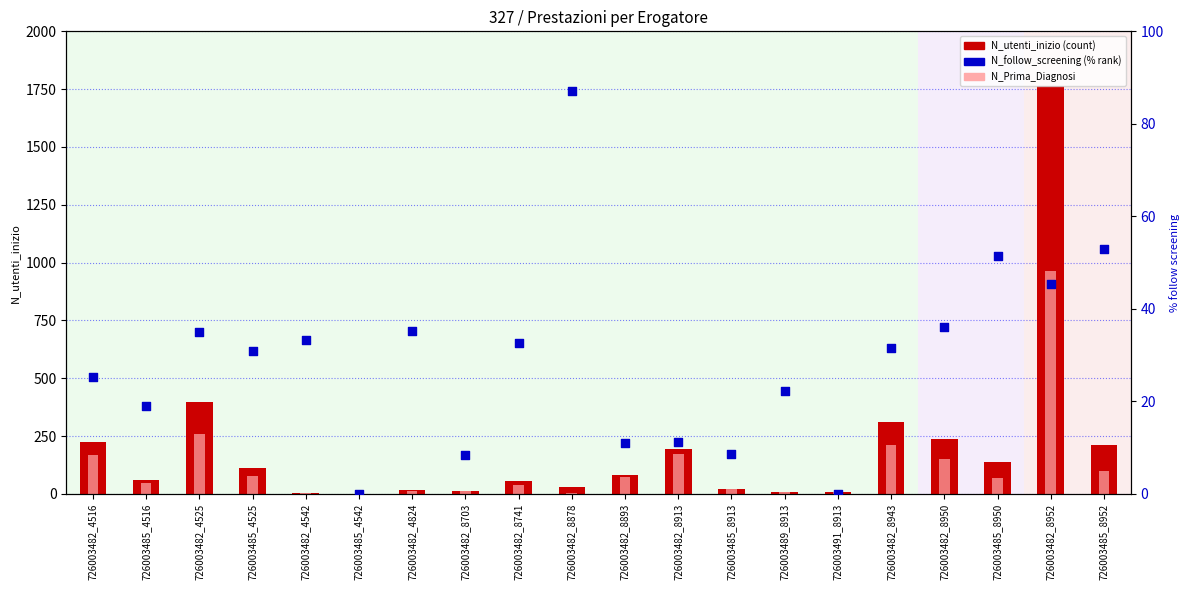

Which series contains the highest Y value?

N_utenti_inizio